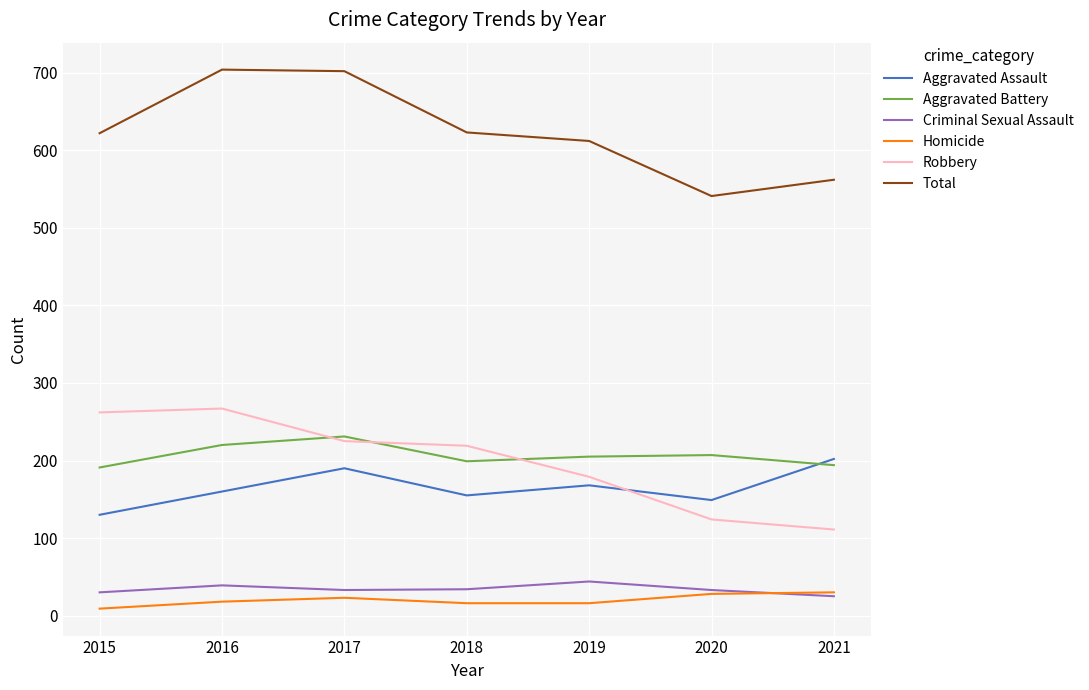

Count the number of data series in this chart.

6